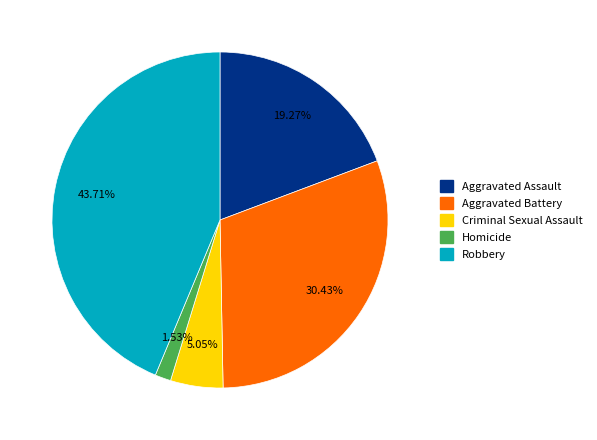

What is the ratio of the value at Homicide to the value at Aggravated Battery?

0.1